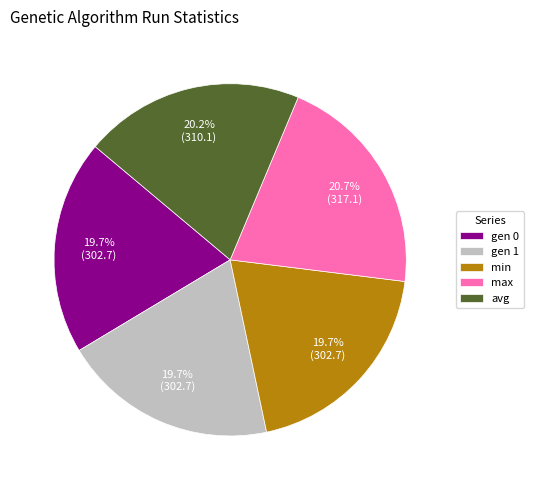

To the nearest percent, what is the combined percentage of gen 0 and max?

40%